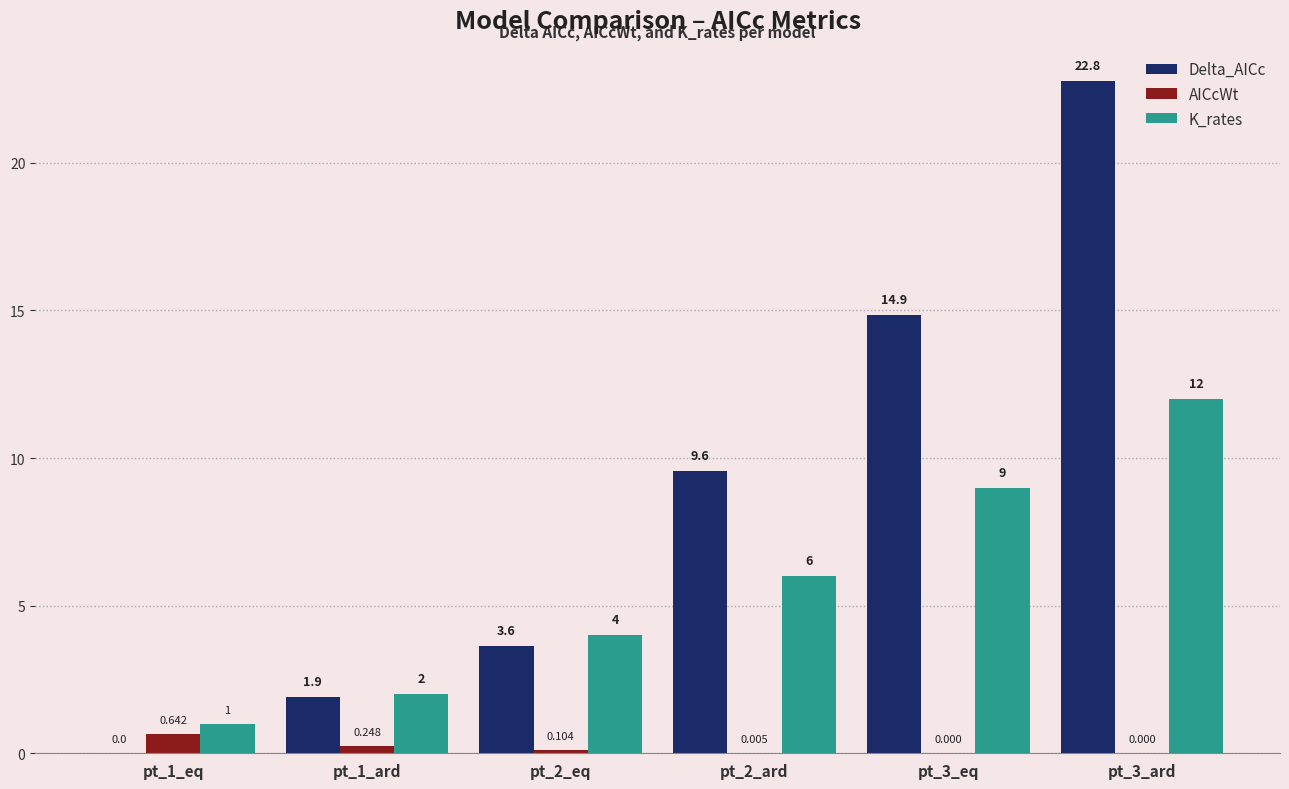

How many series are shown in this chart?

3